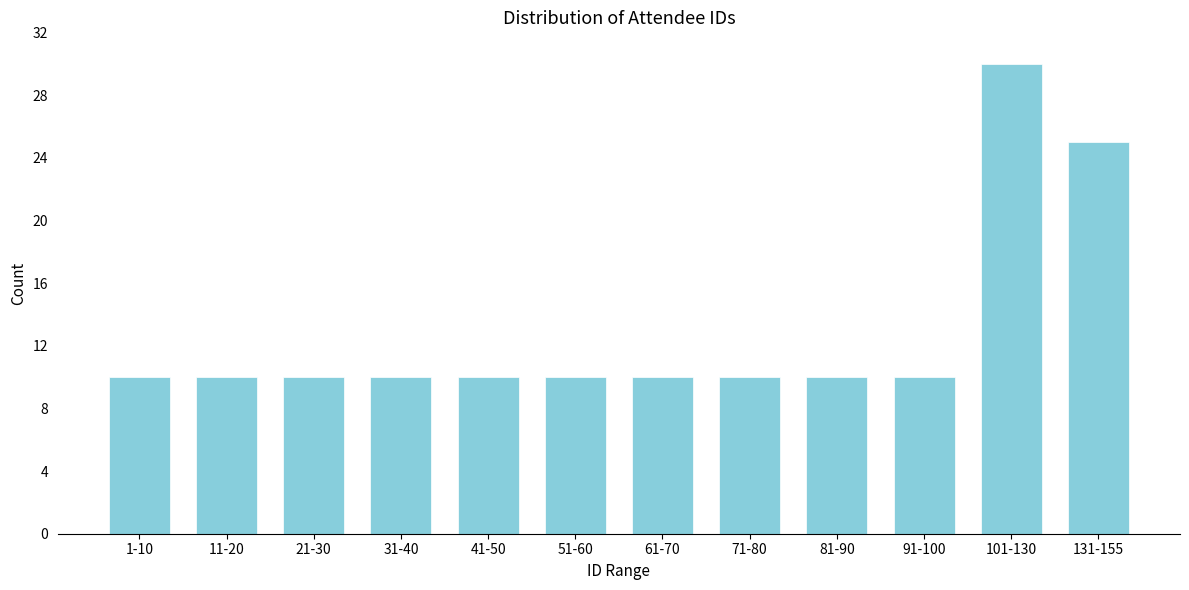

Reading right to left, extract all data points from this chart.

131-155=25	101-130=30	91-100=10	81-90=10	71-80=10	61-70=10	51-60=10	41-50=10	31-40=10	21-30=10	11-20=10	1-10=10